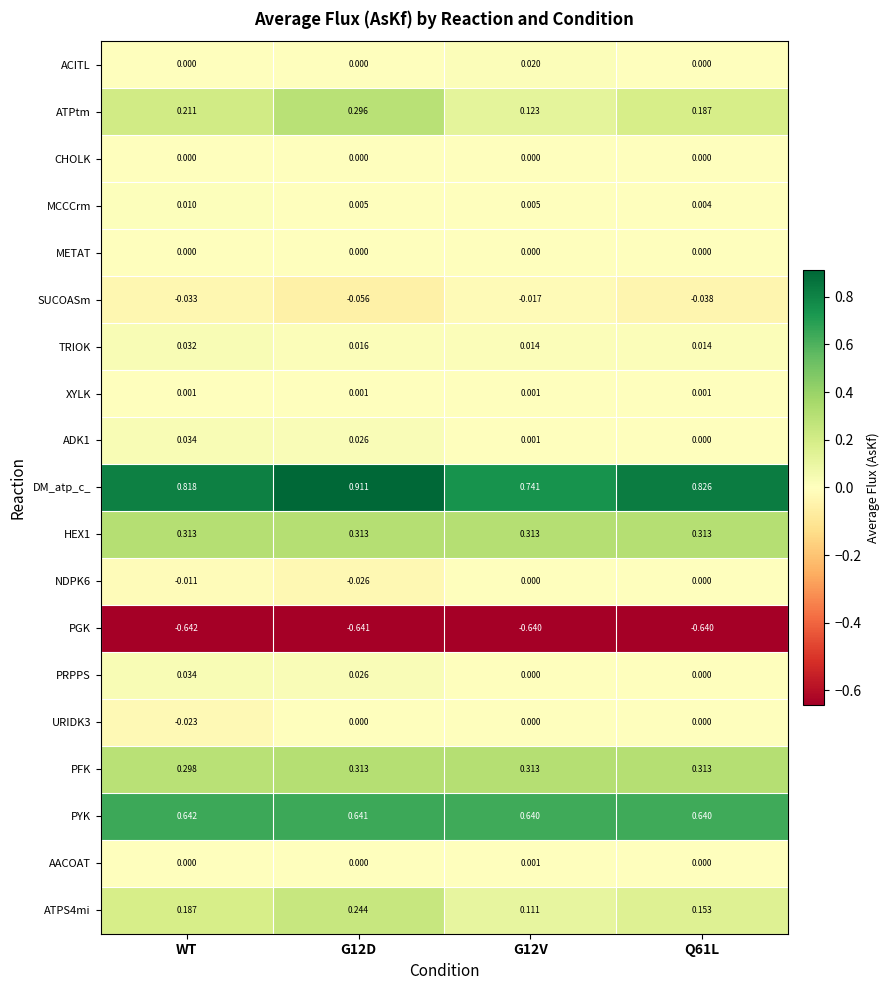

Which series changed the most between WT and G12D?

DM_atp_c_